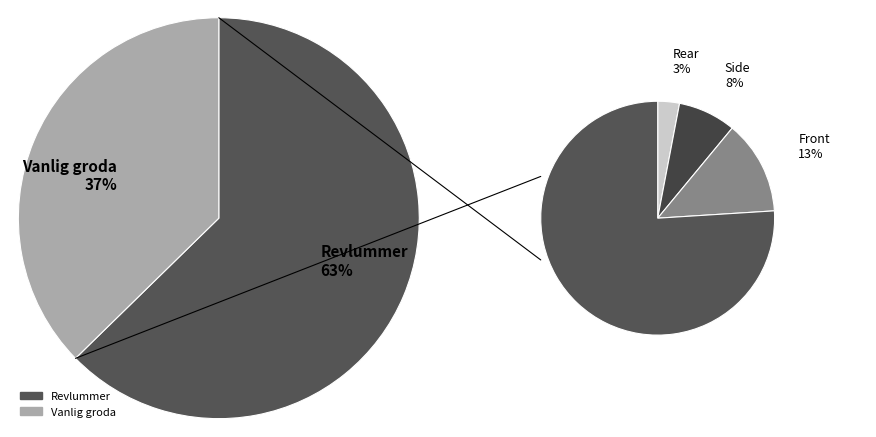

How many segments does this pie chart have?

2